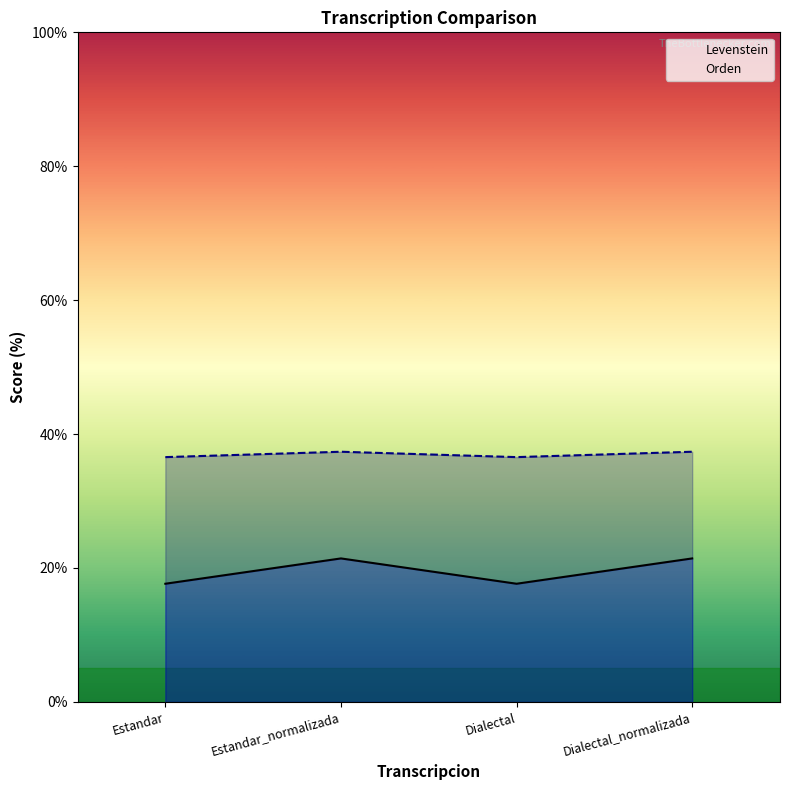

How many distinct data groups are displayed?

2